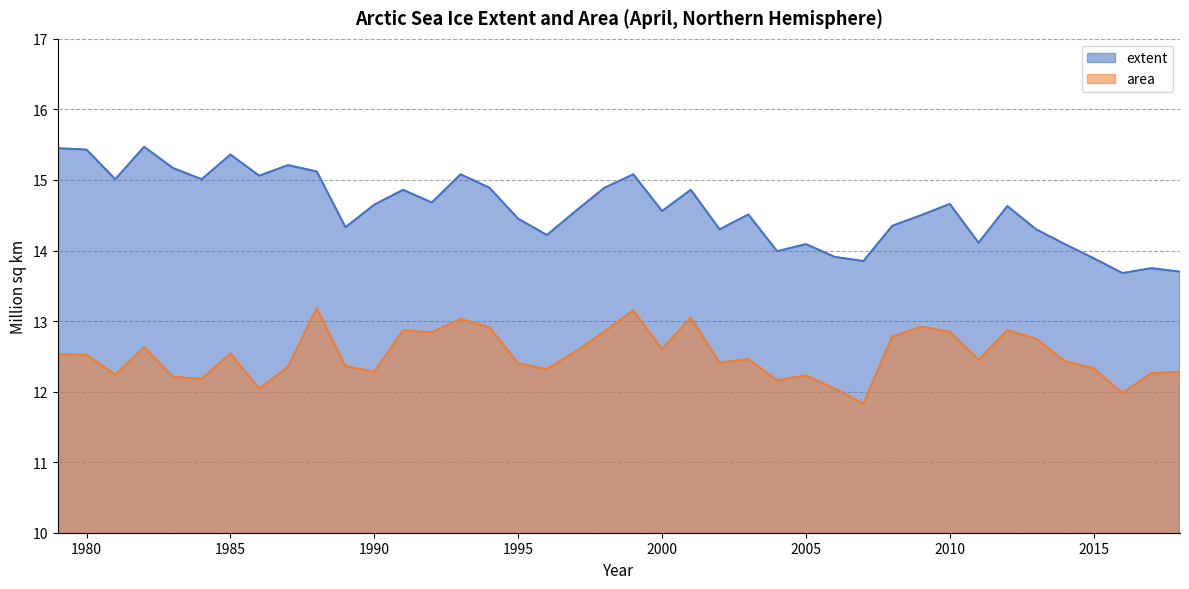

Is it true that extent equals 15.1 at 1988?

True